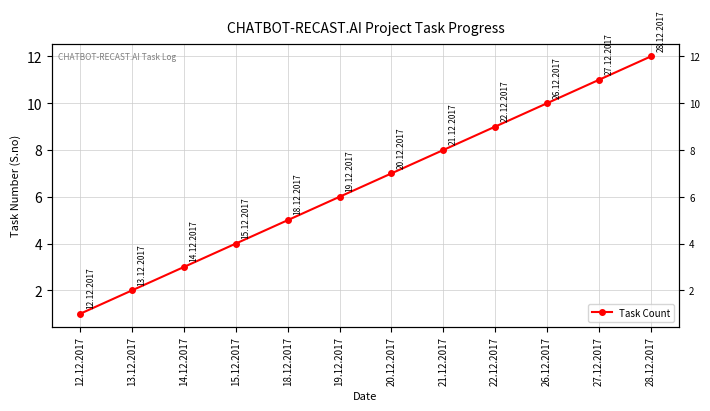

What is the label of the 6th point from the left?

19.12.2017